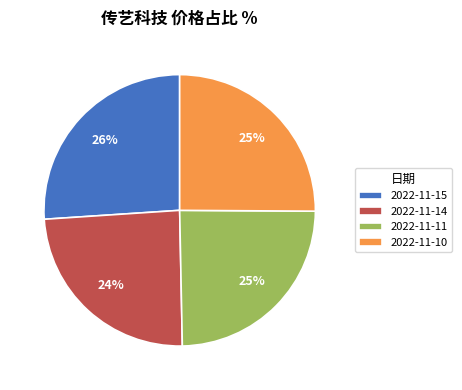

True or false: 2022-11-11 accounts for 19% of the total.

False